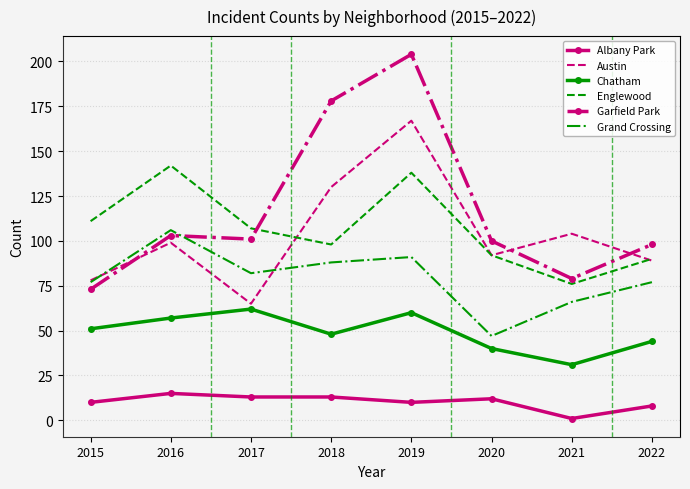

What value does the Grand Crossing series have at 2016, to the nearest 10?

110